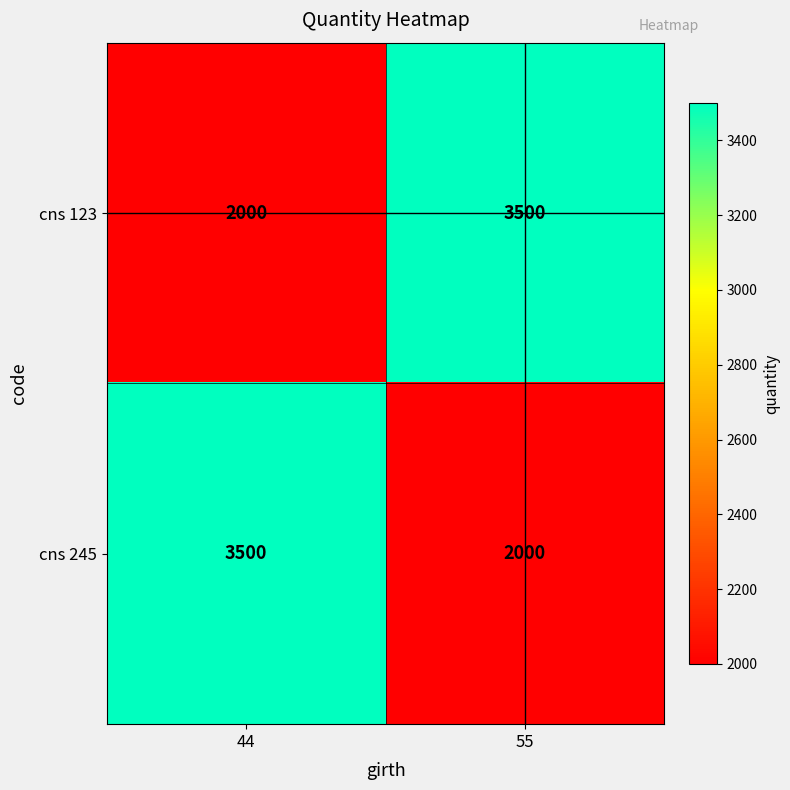

What is the spread (max minus min) of values at 44?

1500